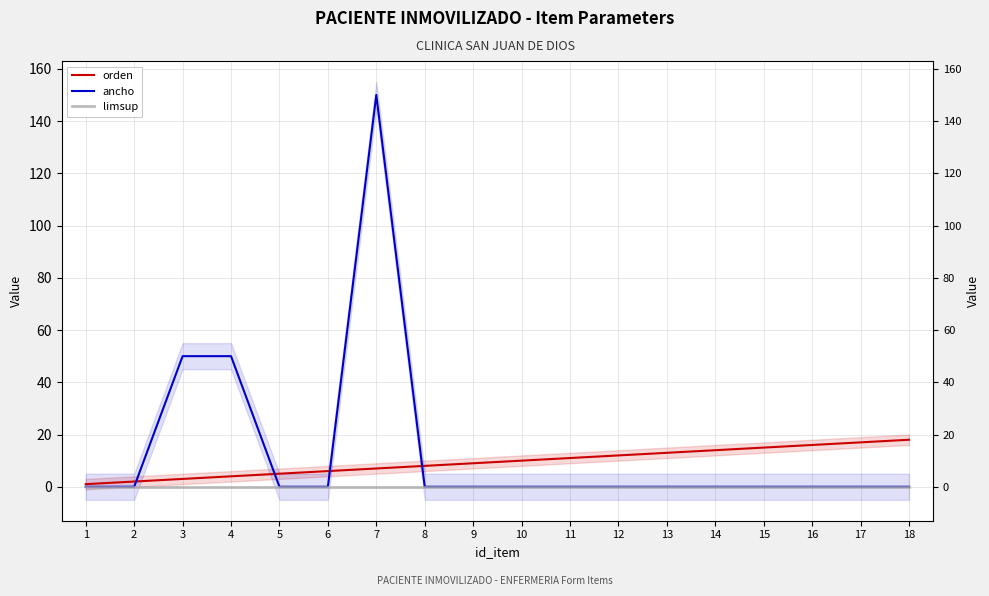

What are all the series names shown in the legend?

orden, ancho, limsup